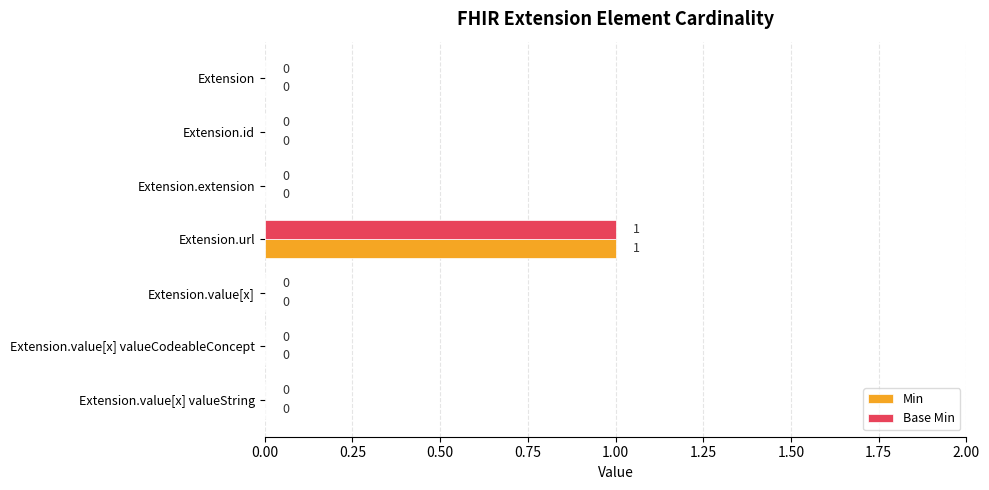

The value of Base Min at Extension.value[x] valueString is 0. True or false?

True